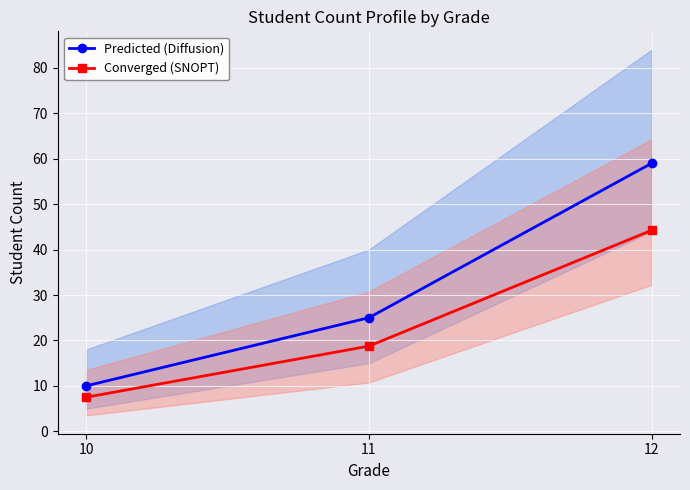

What is the total value across all series at 12?

103.2